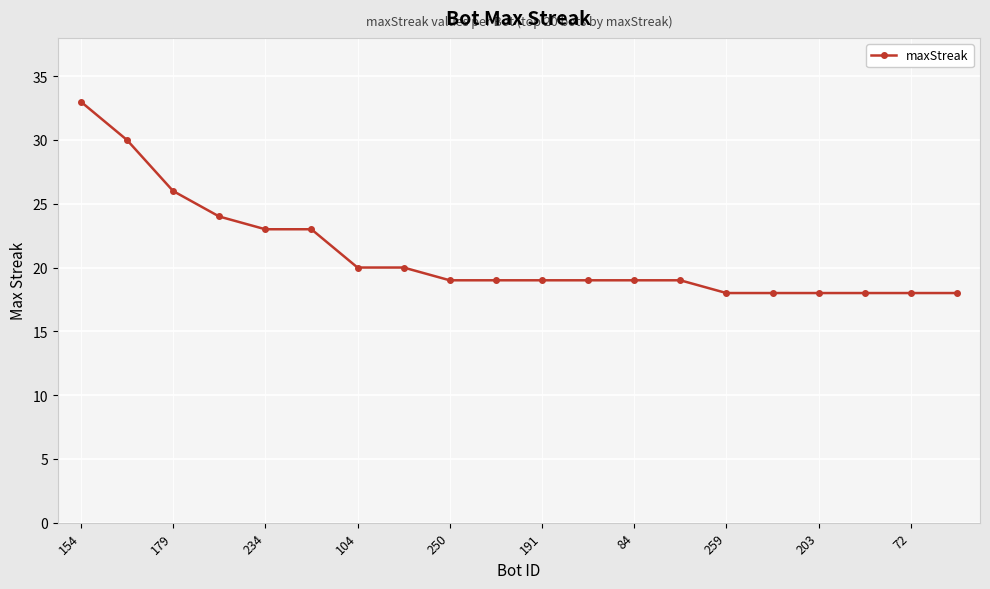

Reading left to right, what are all the values shown in this chart?

33	30	26	24	23	23	20	20	19	19	19	19	19	19	18	18	18	18	18	18